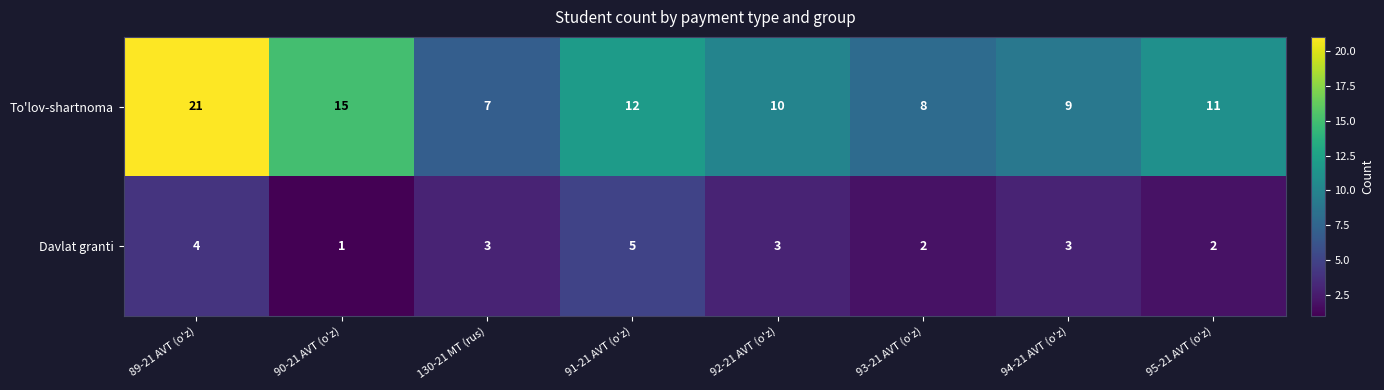

Rank the series at 91-21 AVT (o'z) from highest to lowest value.

To'lov-shartnoma, Davlat granti